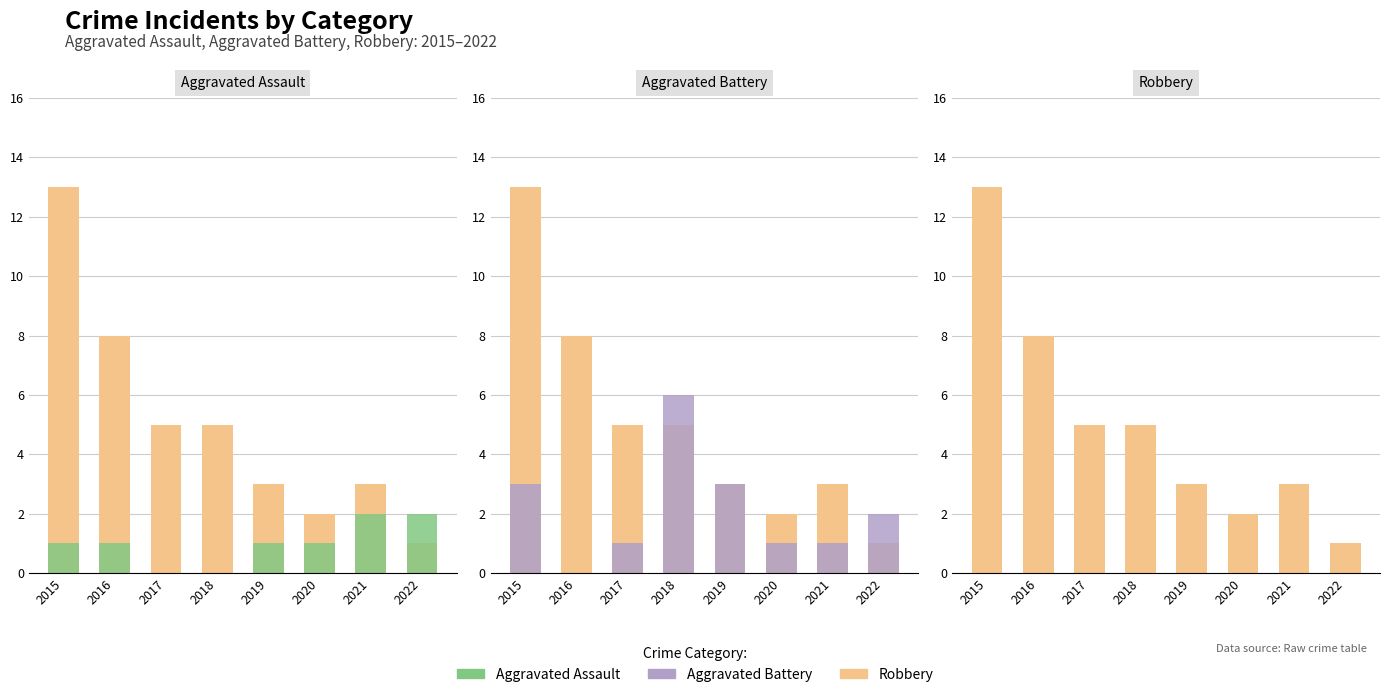

Between 2020 and 2017, which is larger?

2017